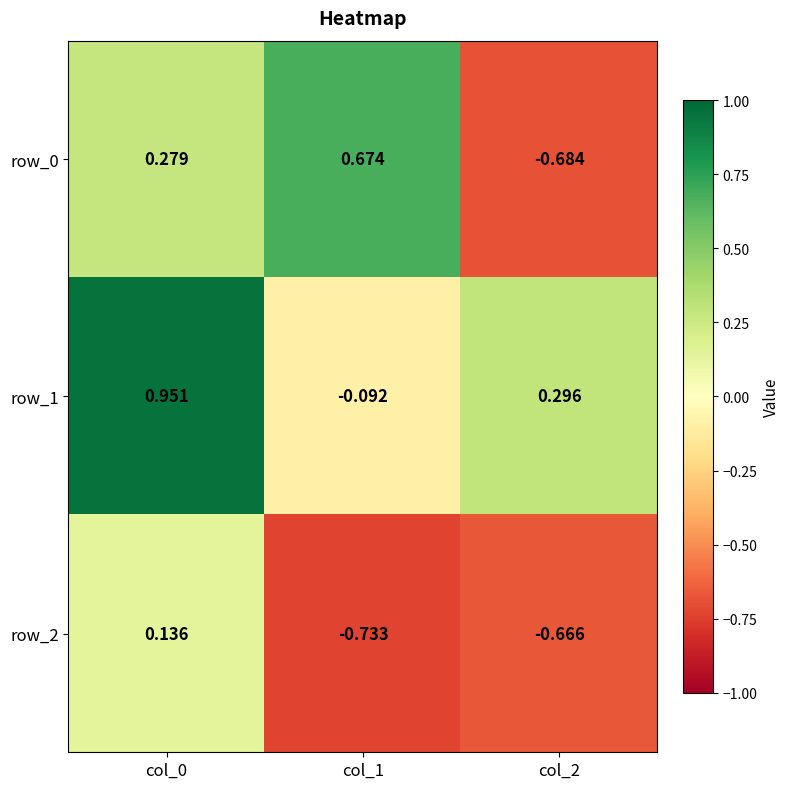

Is the value of row_0 at col_1 greater than the value of row_2 at col_0?

Yes